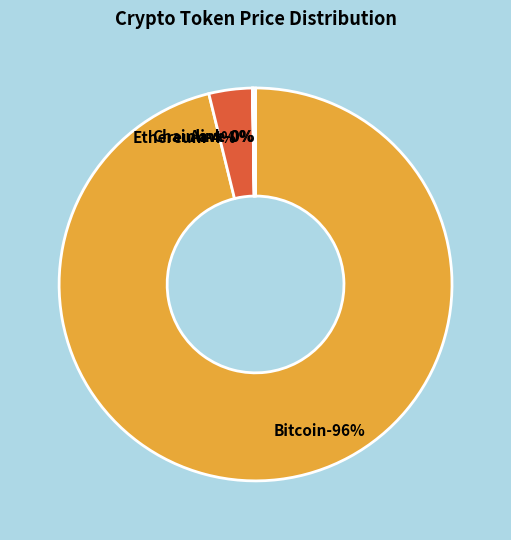

How many segments does this pie chart have?

4